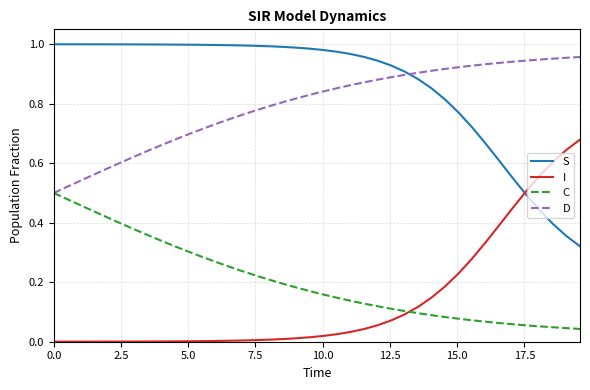

Which series has the largest total across all categories?

S